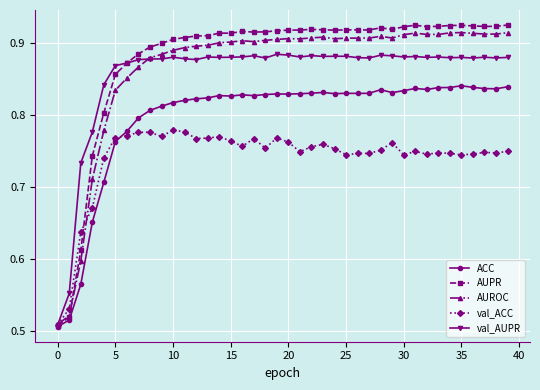

Which series has the largest range (max minus min)?

AUPR